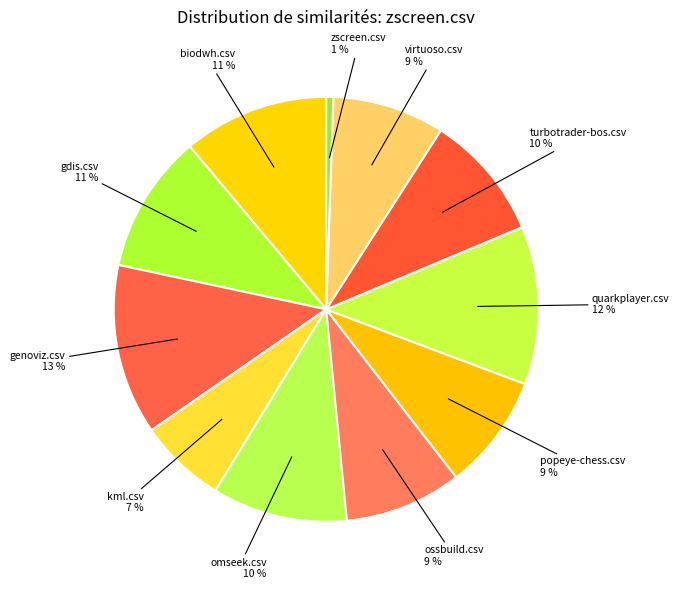

Count the number of slices in the pie.

11